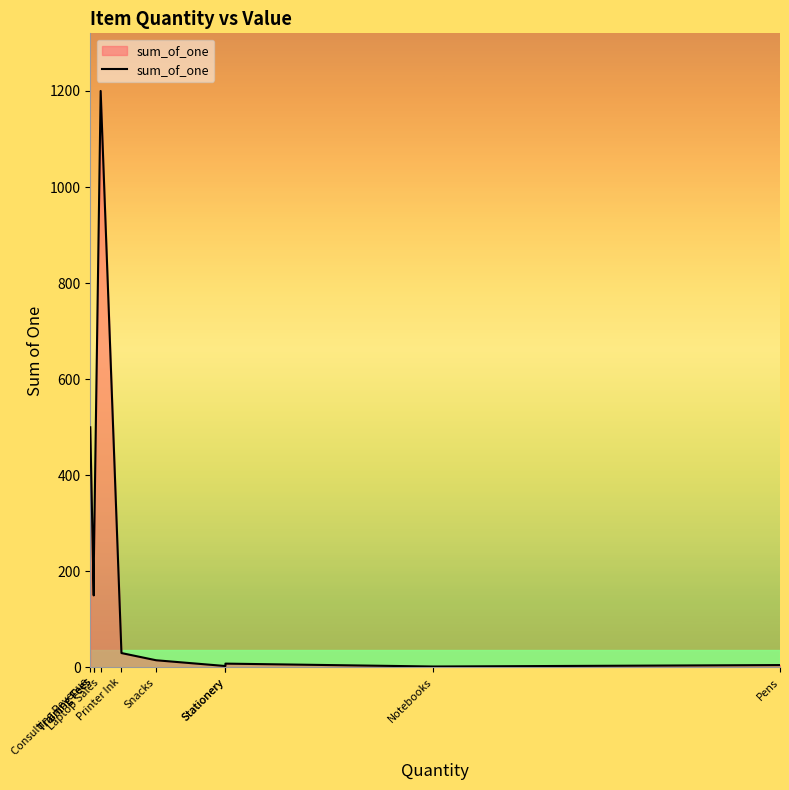

Does the chart have visible grid lines?

No